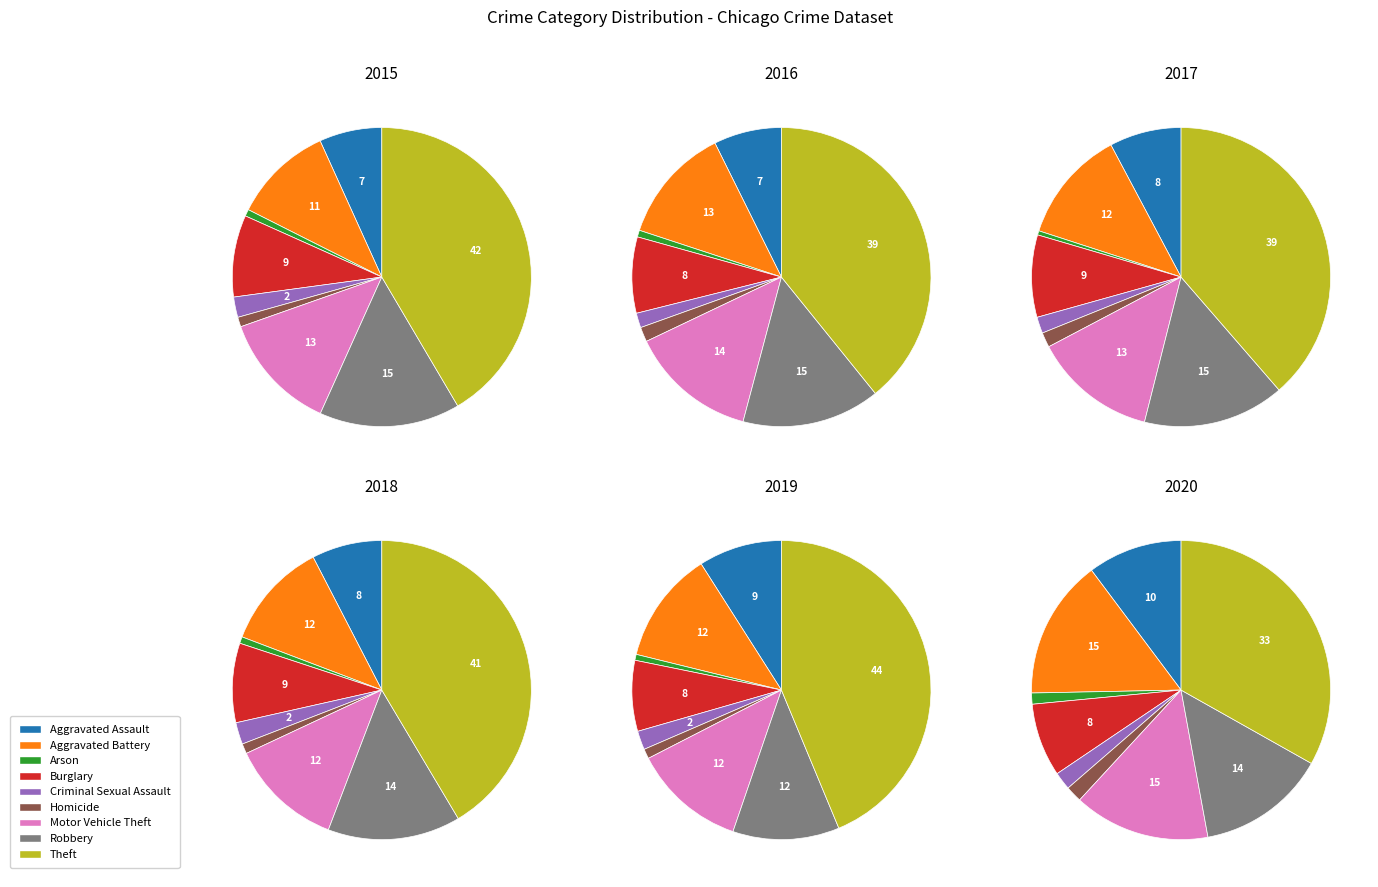

Is it true that Arson is 1% of the pie?

False